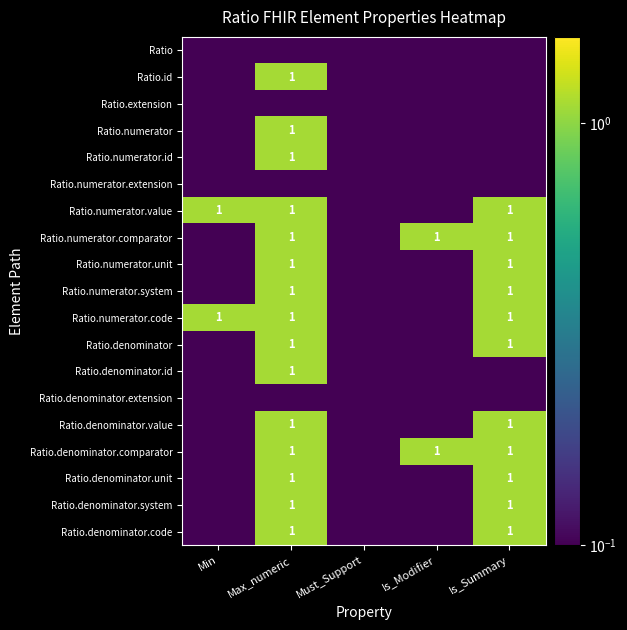

Which has a higher value, Is_Modifier or Must_Support?

Is_Modifier